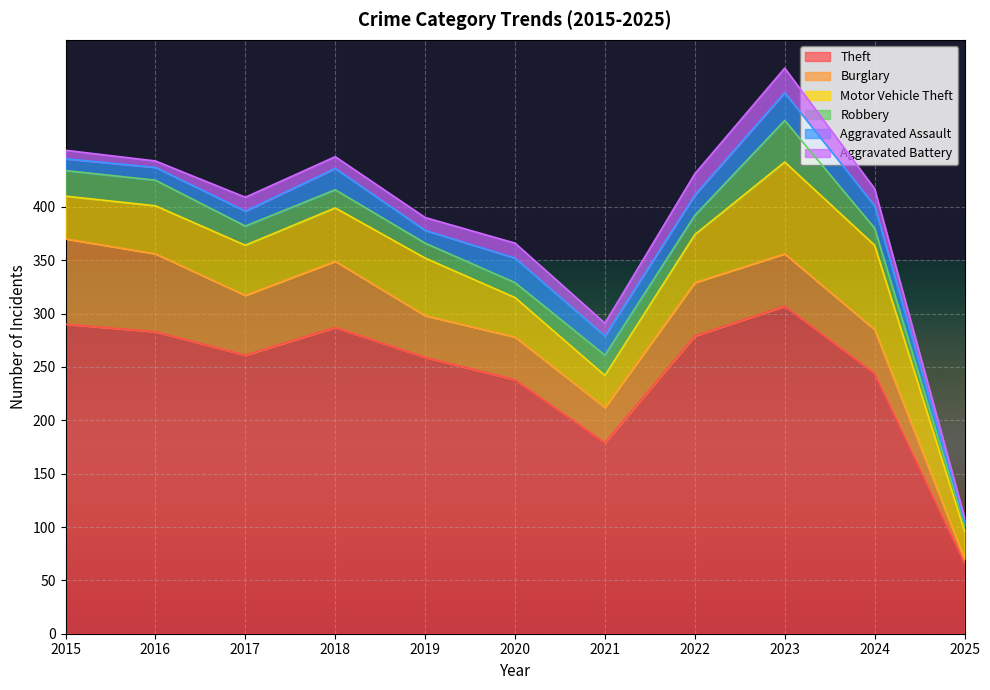

Reading left to right, what are all the values shown in this chart?

Theft: 290	283	261	287	259	238	179	279	307	244	66
Burglary: 80	73	56	62	39	40	33	50	49	41	4
Motor Vehicle Theft: 40	45	47	50	54	37	30	45	86	79	26
Robbery: 24	24	18	17	14	14	19	18	39	16	6
Aggravated Assault: 11	12	14	20	12	23	18	19	26	21	3
Aggravated Battery: 8	6	13	11	12	14	12	20	23	16	4